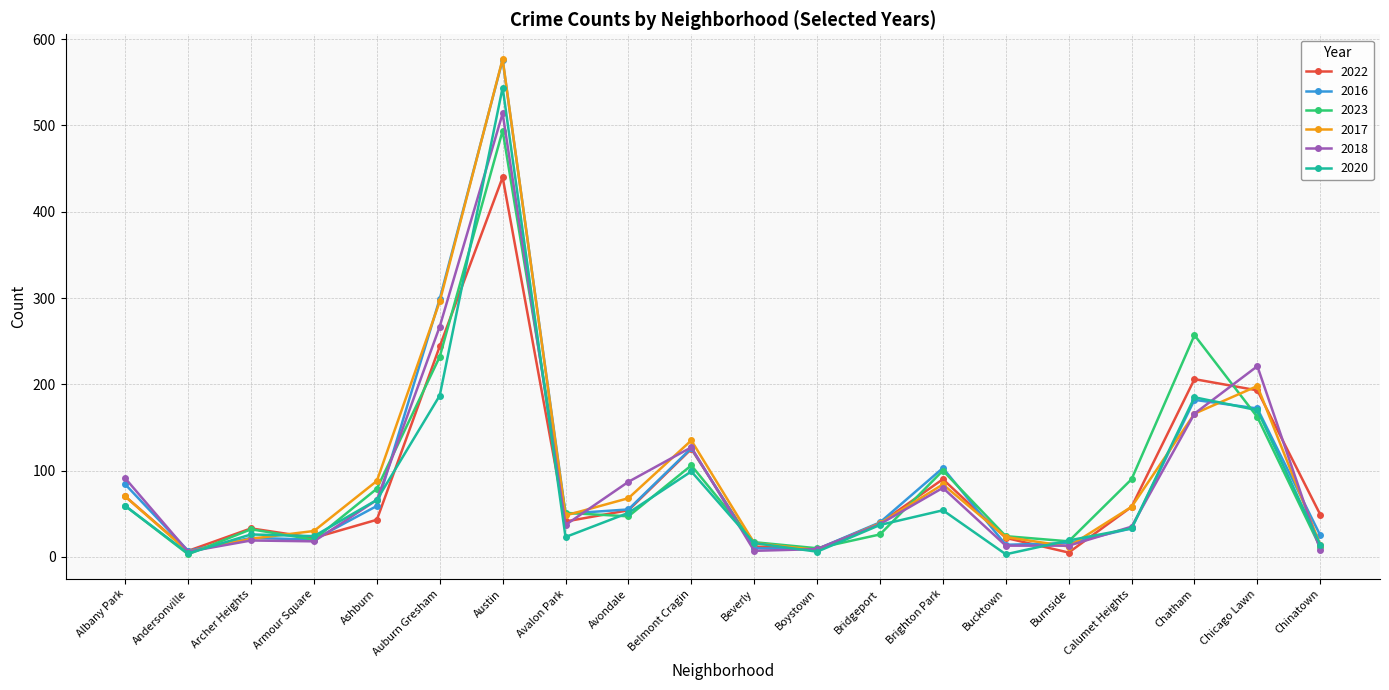

At which category is the sum across all series the highest?

Austin